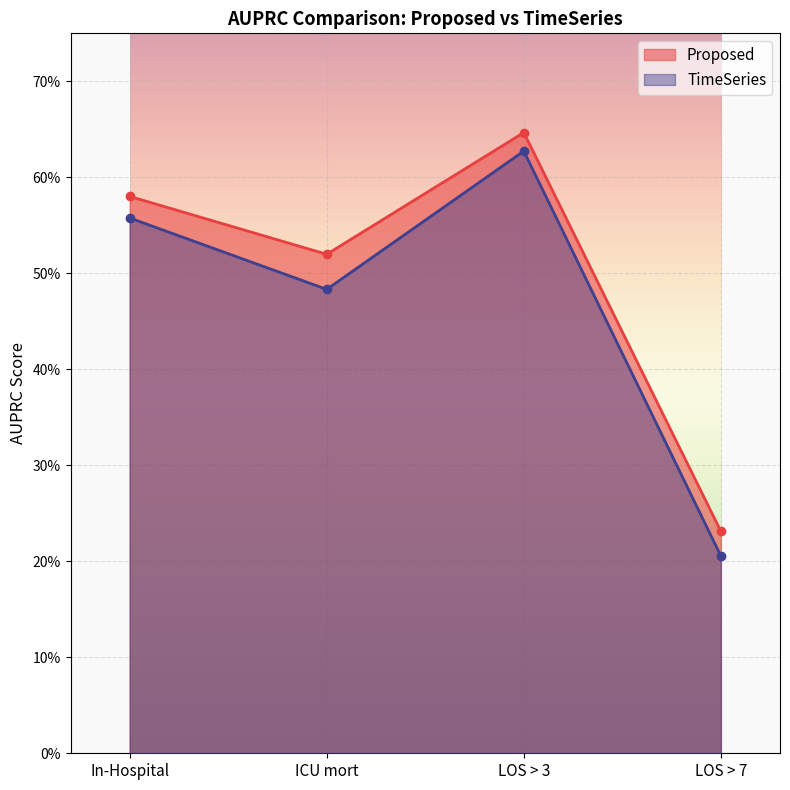

True or false: TimeSeries and Proposed intersect in this chart.

False